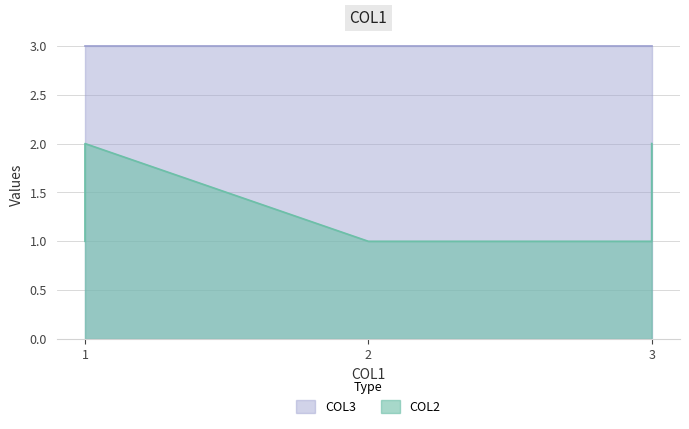

What is the smallest value displayed?

1